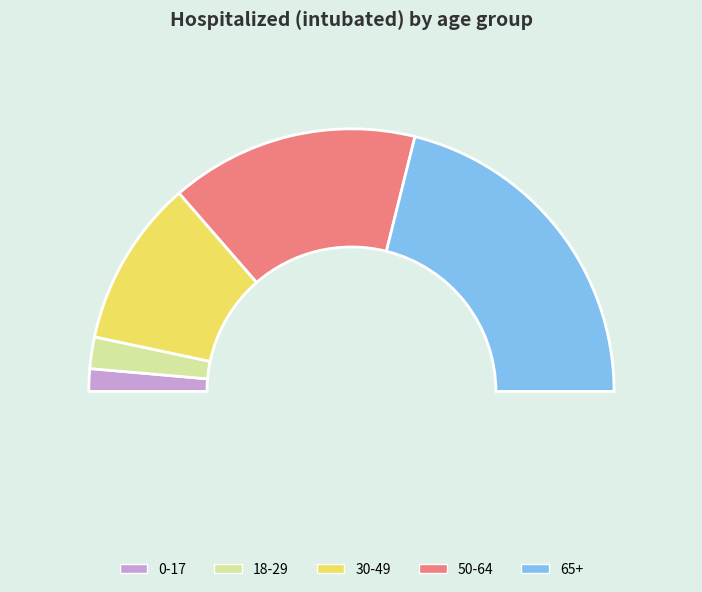

Rank the categories by value from highest to lowest.

65+, 50-64, 30-49, 18-29, 0-17